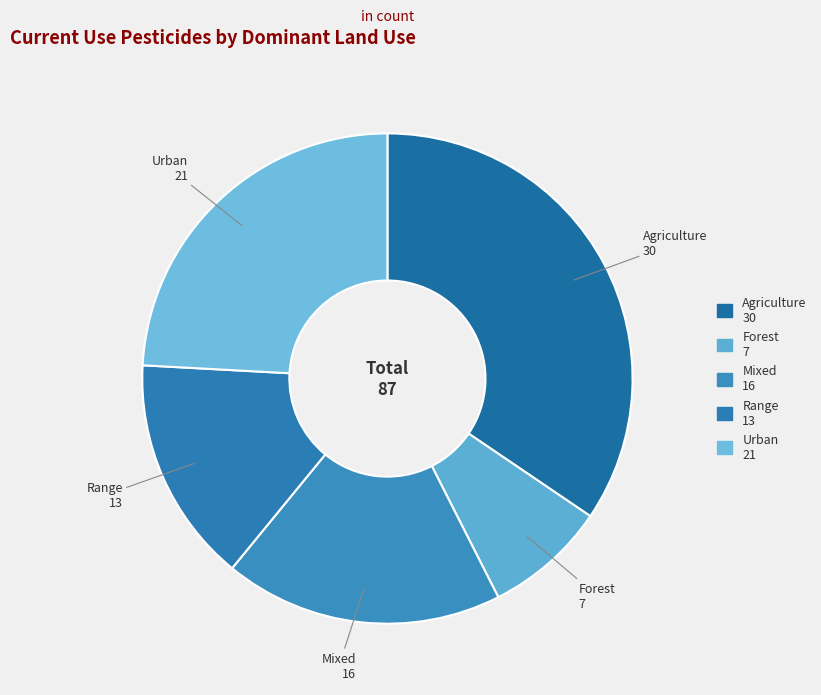

Rank the categories by value from highest to lowest.

Agriculture, Urban, Mixed, Range, Forest